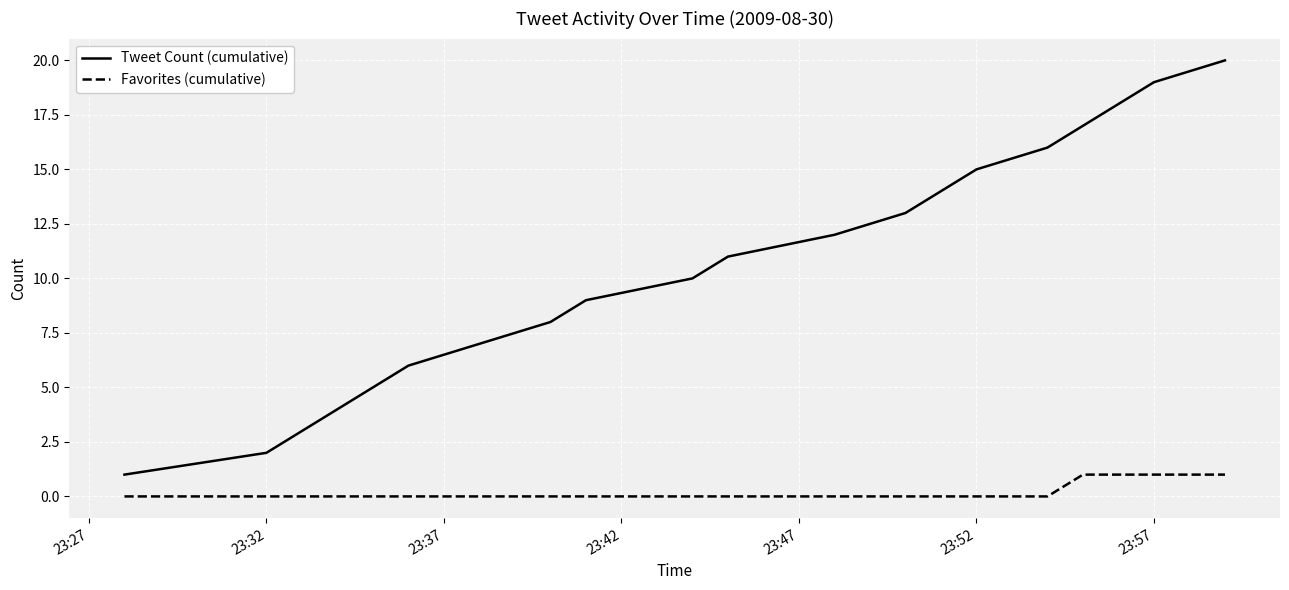

Which series has the largest range (max minus min)?

Tweet Count (cumulative)